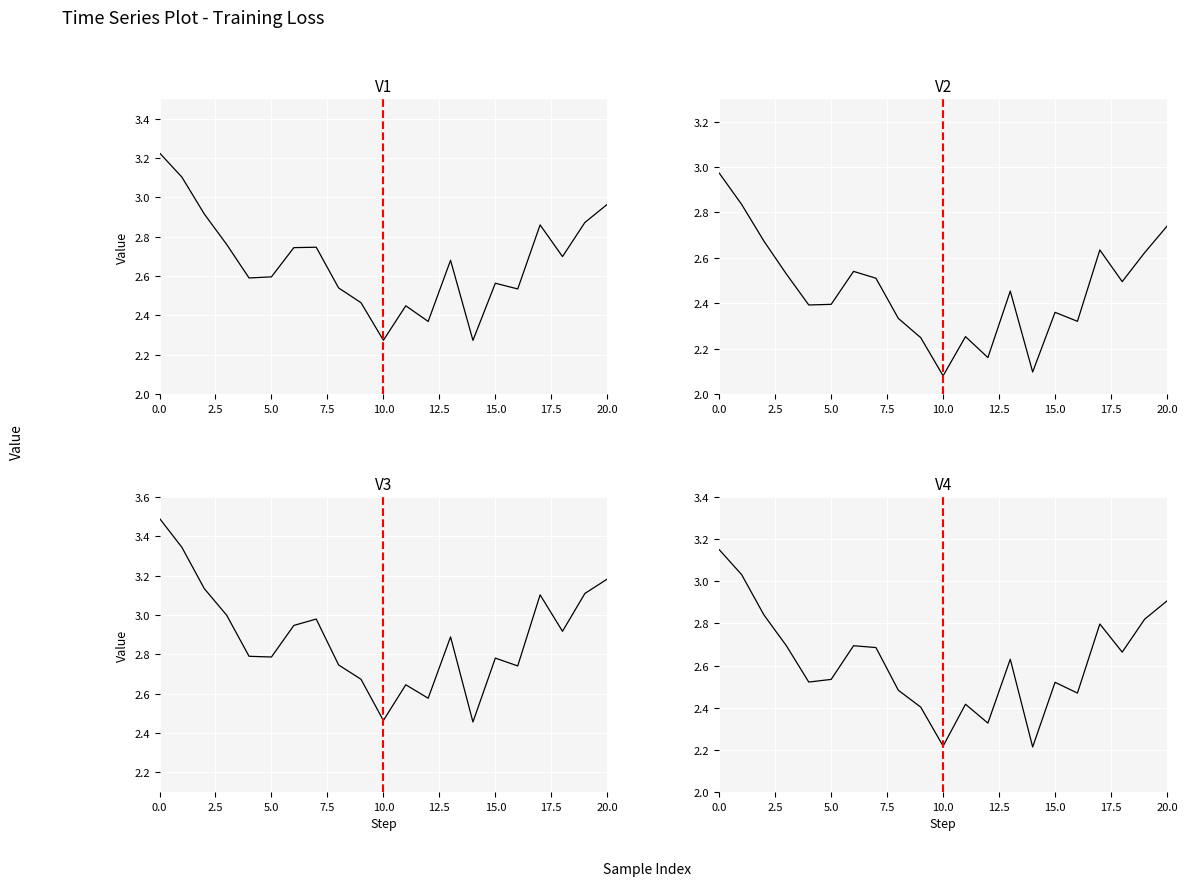

What is the minimum value for V4?

2.2